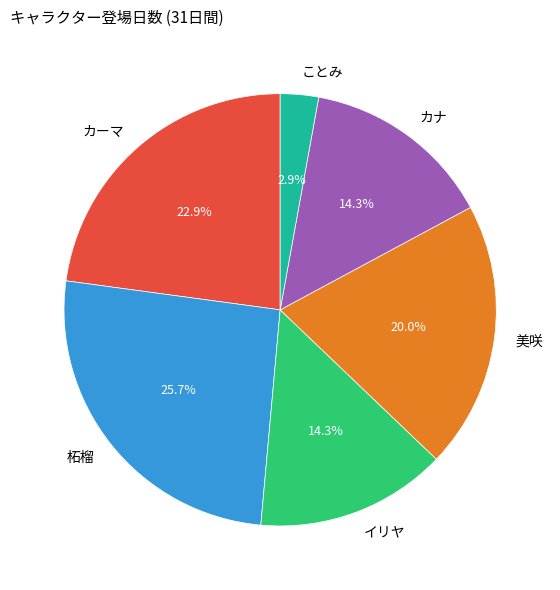

Is ことみ the majority of the pie?

No